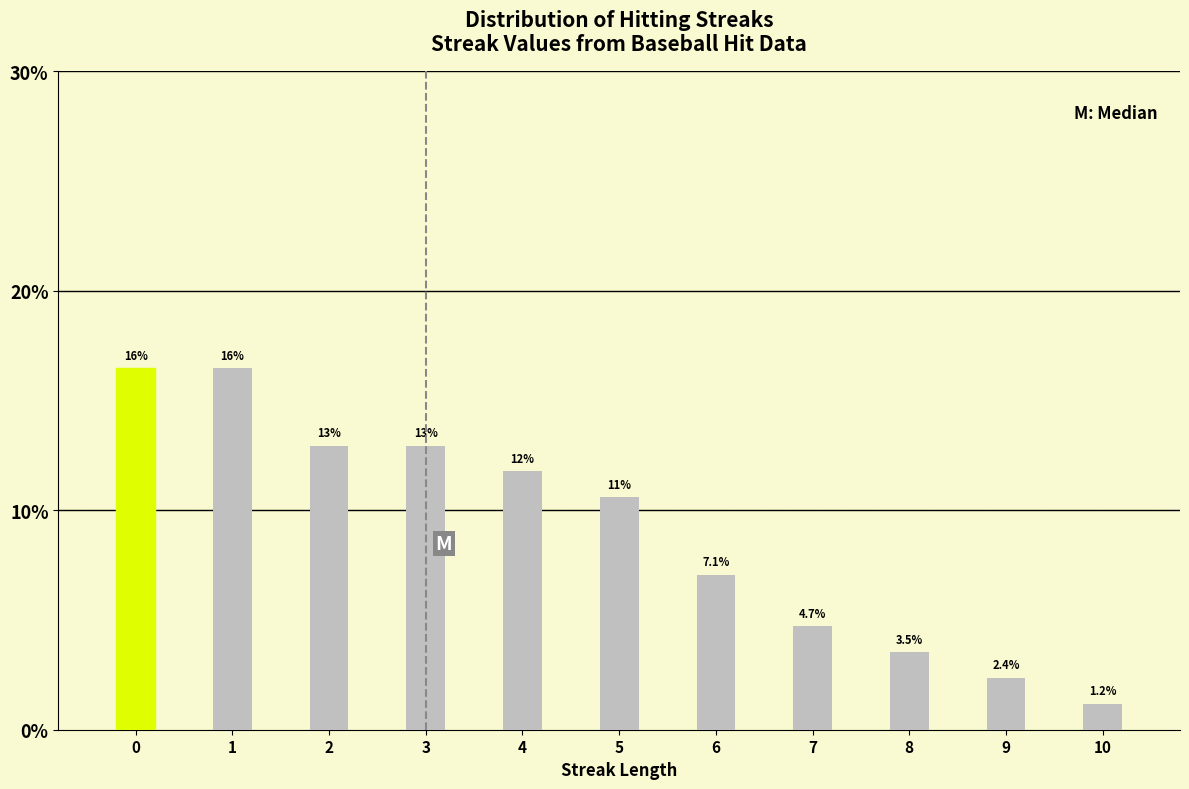

Reading right to left, extract all data points from this chart.

10=1.2	9=2.4	8=3.5	7=4.7	6=7.1	5=10.6	4=11.8	3=12.9	2=12.9	1=16.5	0=16.5